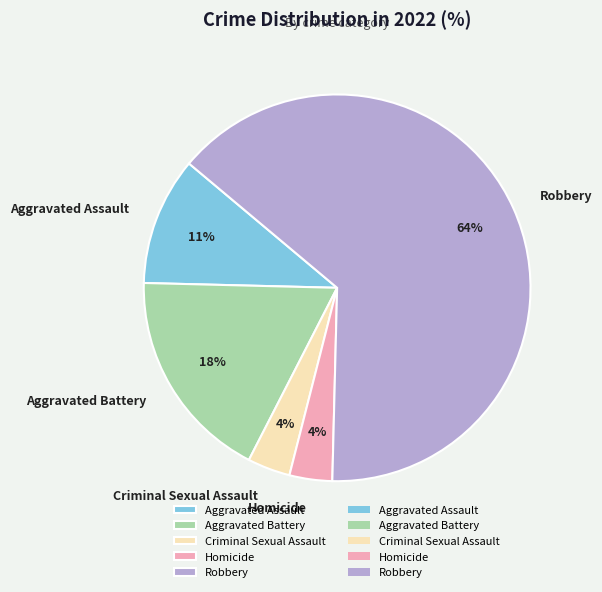

Does any single category account for the majority?

Yes